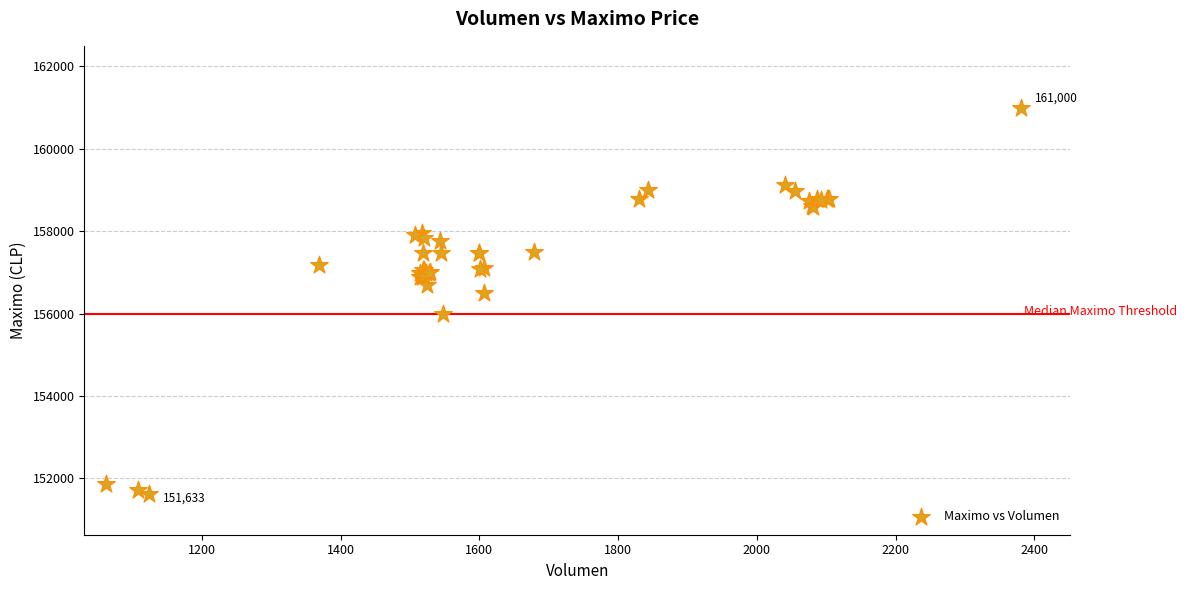

What Y value in the scatter plot is closest to 156316?

156500